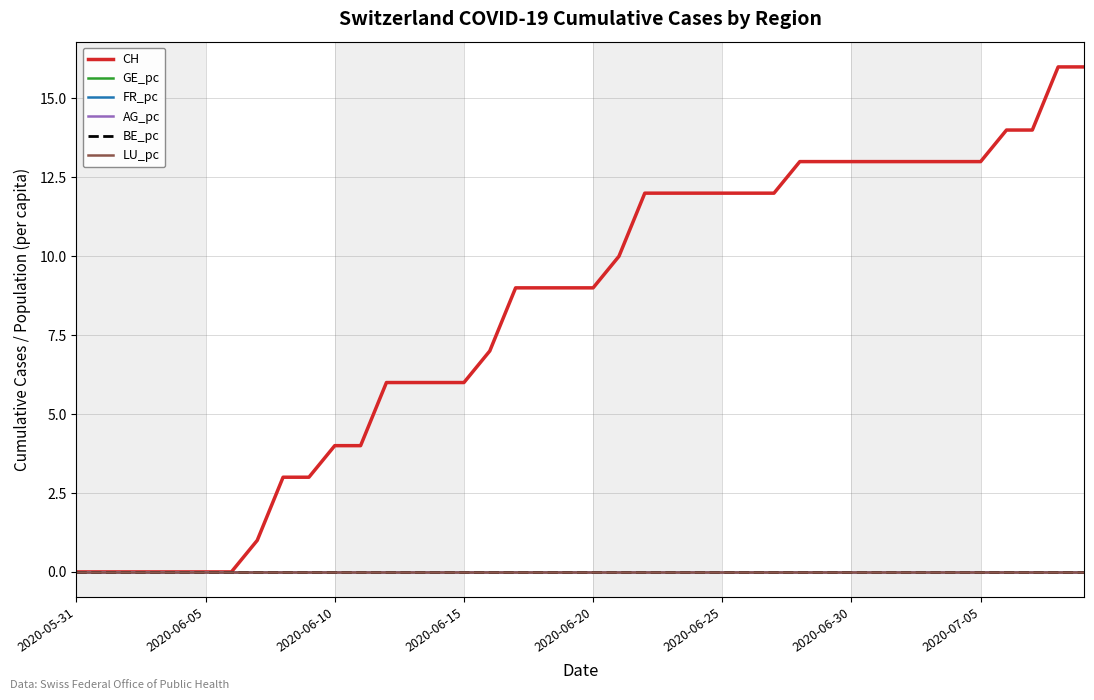

Does the chart display data point markers on the line(s)?

No